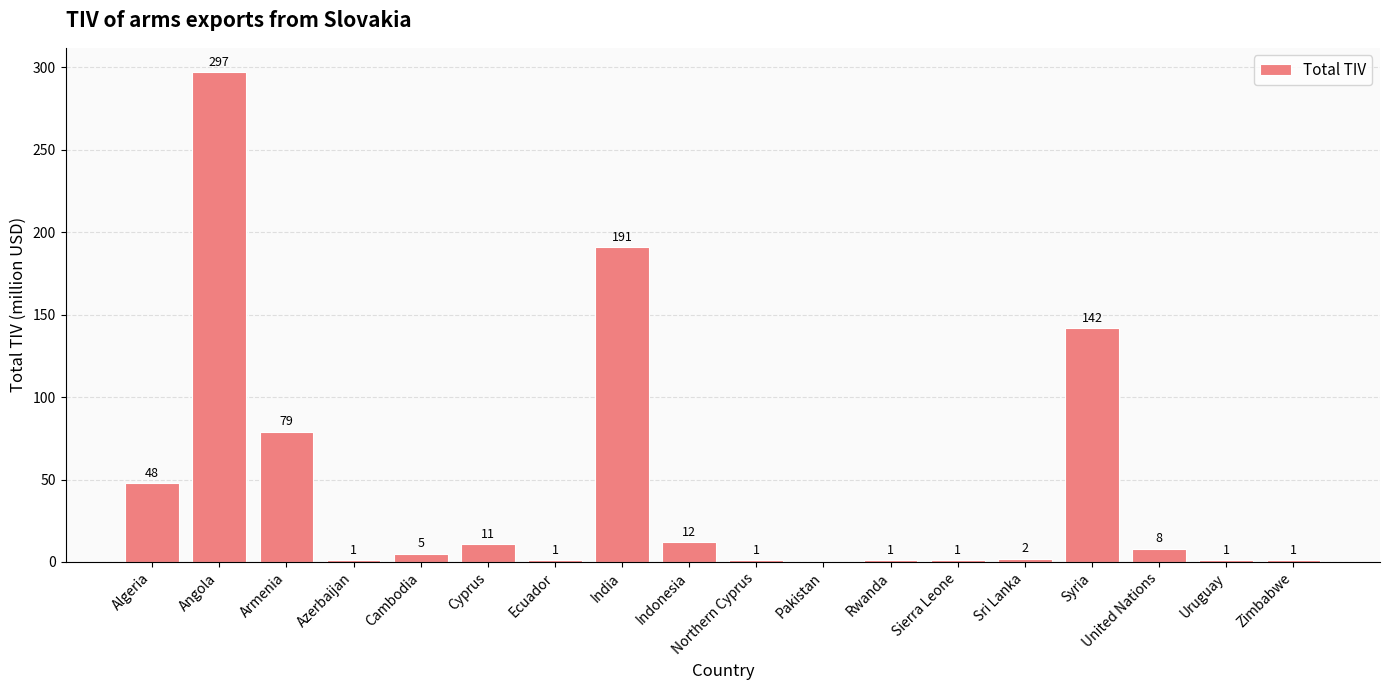

Which has a higher value, Northern Cyprus or India?

India